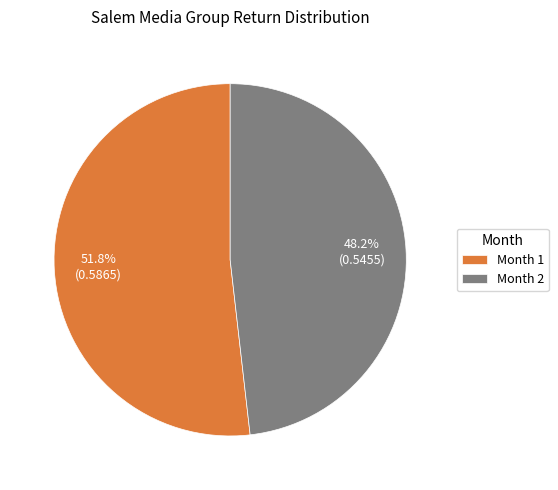

The Month 2 slice represents 41% of the pie. True or false?

False